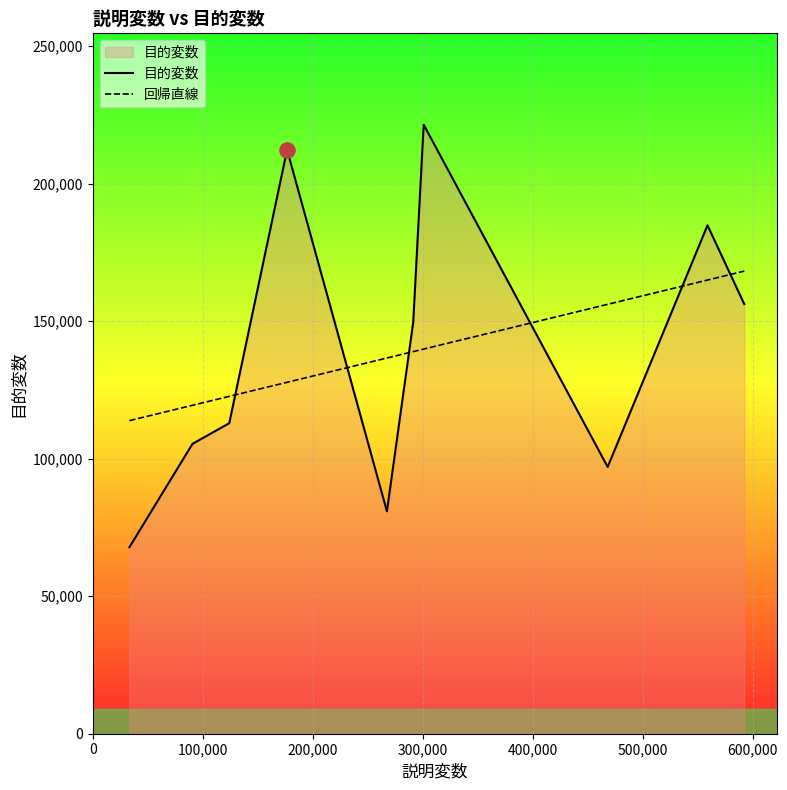

What is the change in value from 176792 to 468272?

-115319.3